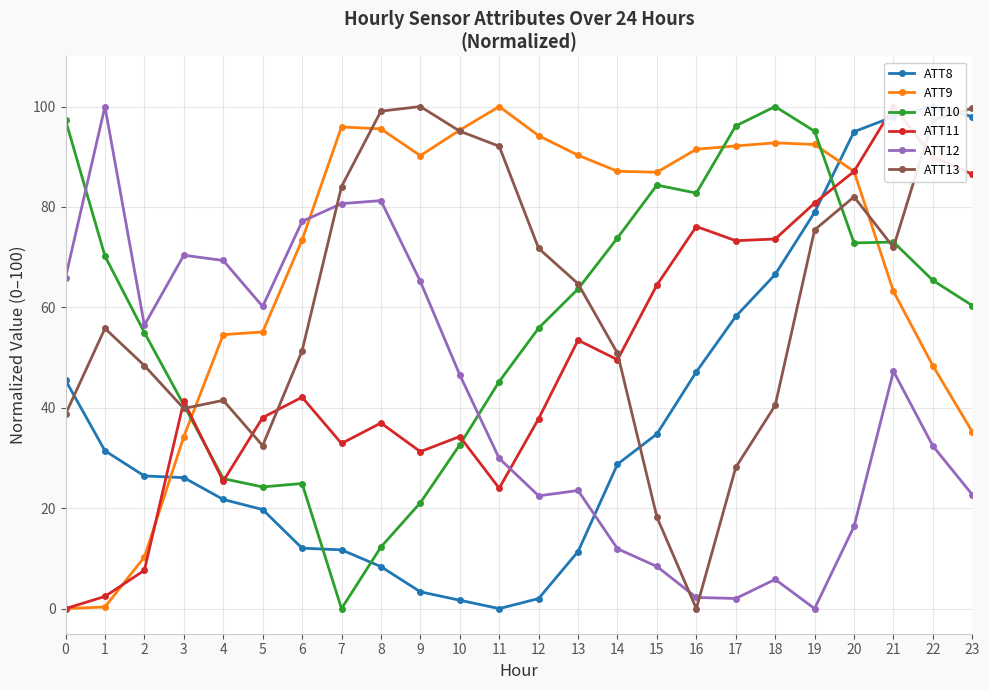

What is the spread (max minus min) of values at 14?

75.2